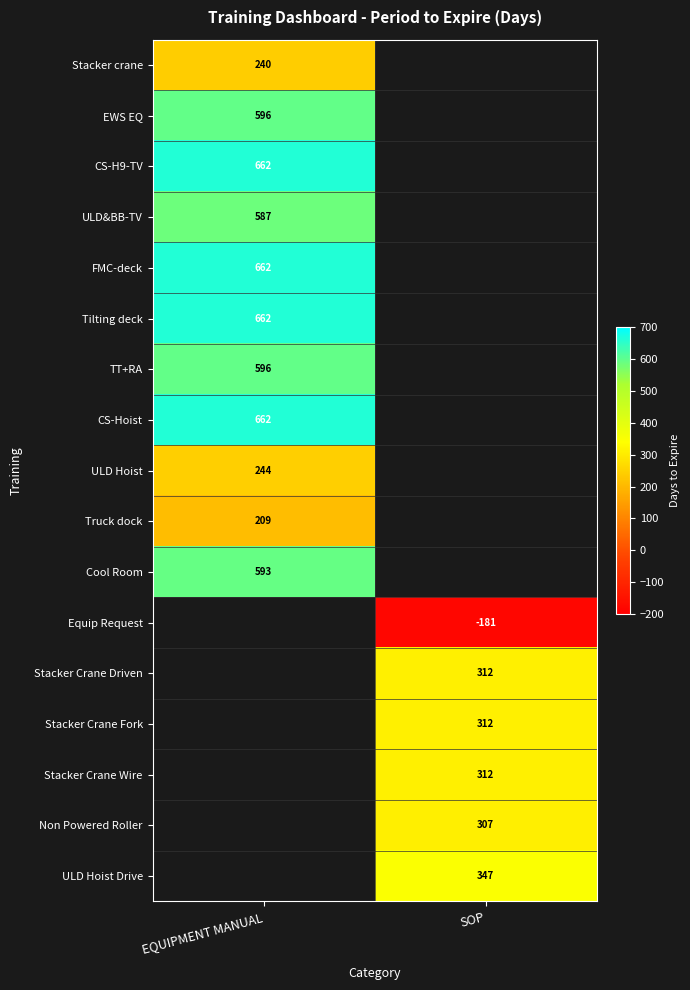

Is the value of EWS EQ at EQUIPMENT MANUAL greater than the value of CS-Hoist at EQUIPMENT MANUAL?

No